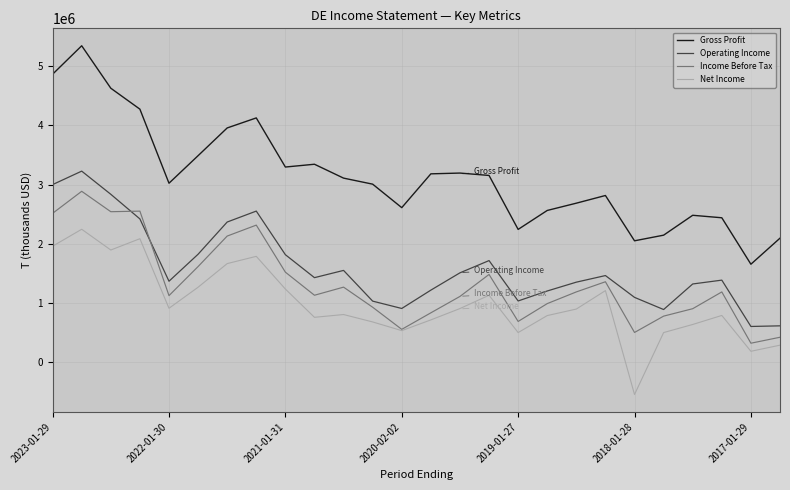

How many categories are shown in the chart?

26